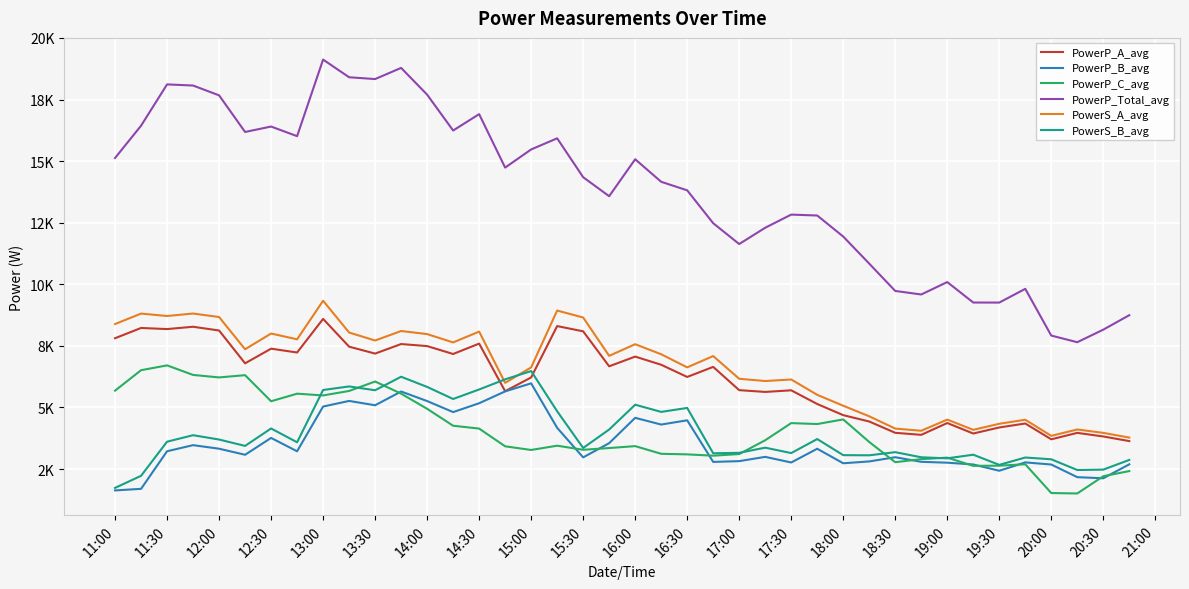

True or false: PowerS_B_avg and PowerP_Total_avg intersect in this chart.

False